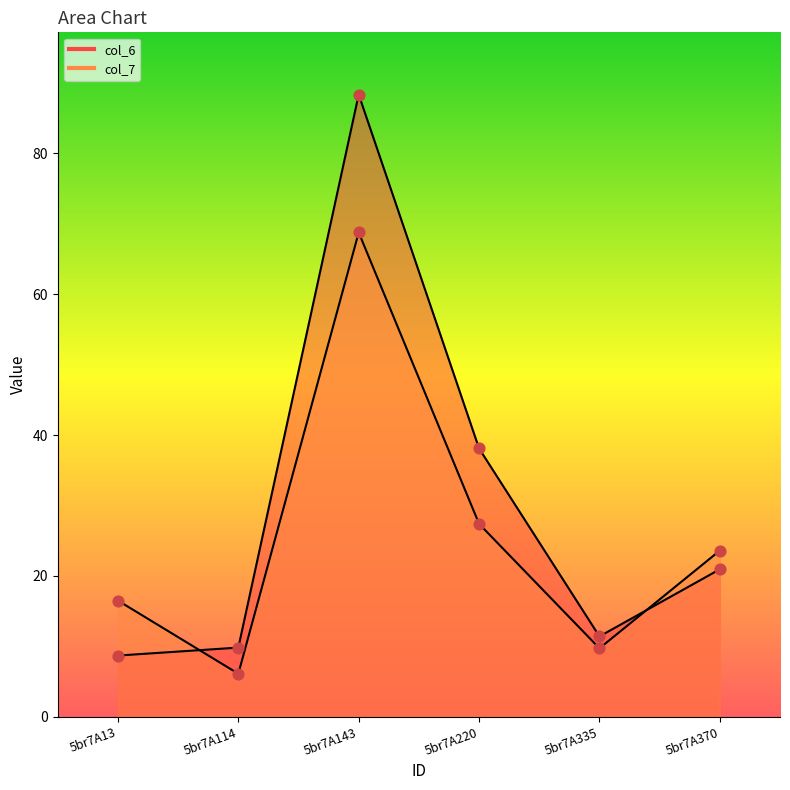

Is the value of col_6 at 5br7A114 greater than the value of col_7 at 5br7A13?

No